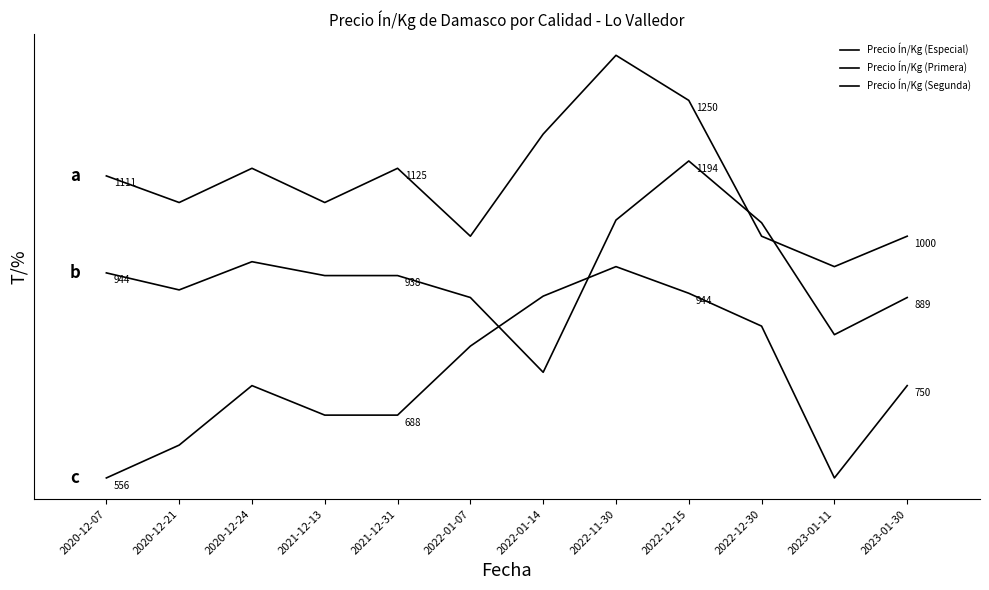

The Precio Ín/Kg (Especial) series shows 120.0 at 2022-11-30. True or false?

True